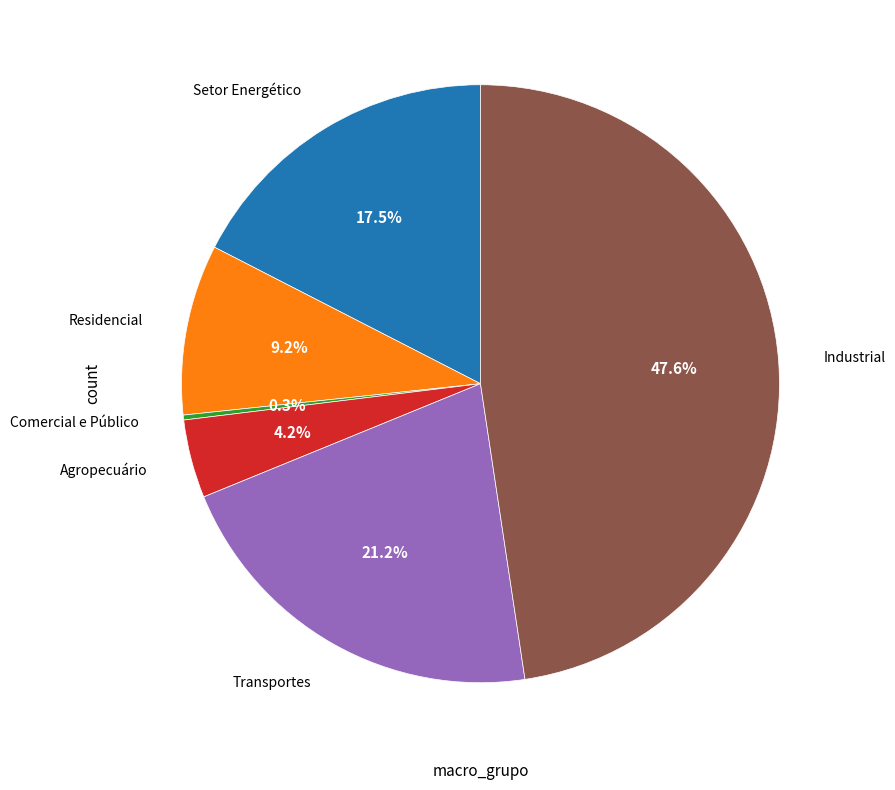

Is there any slice that represents more than half of the pie?

No